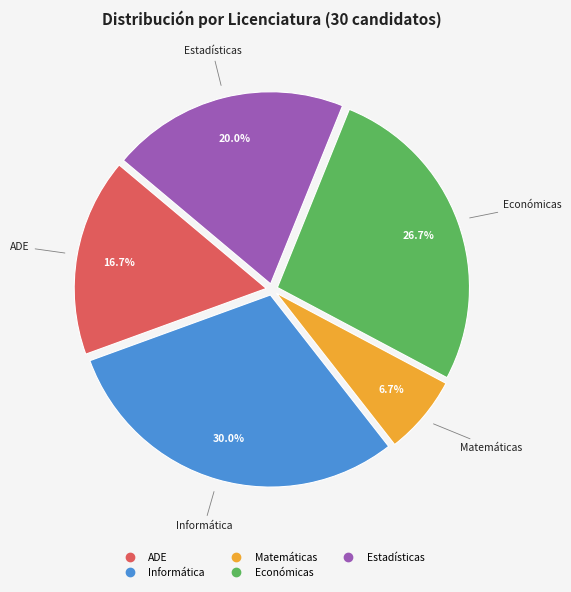

What portion of the pie excludes ADE?

83.3%